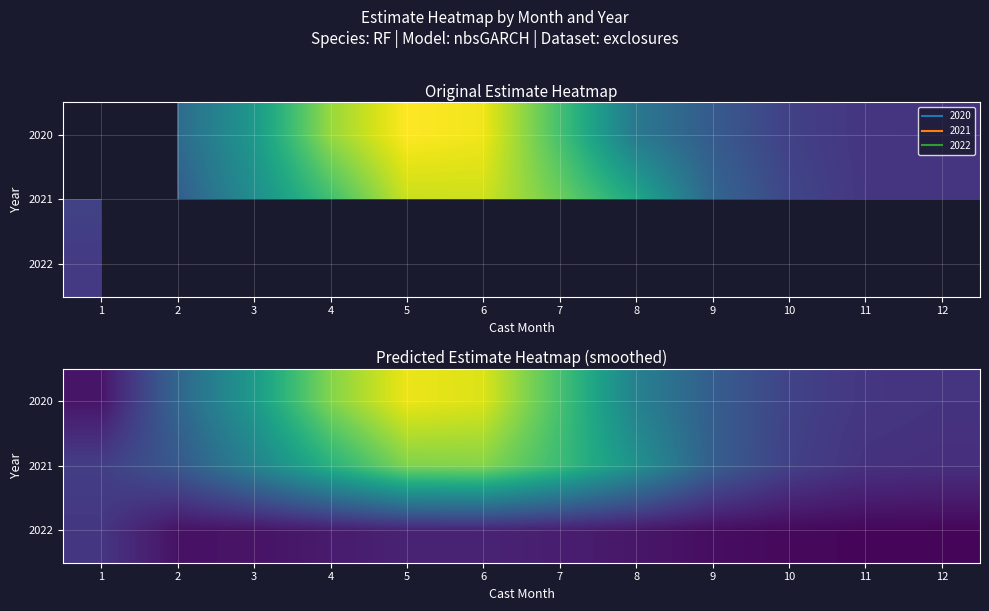

At which category is the sum across all series the highest?

5